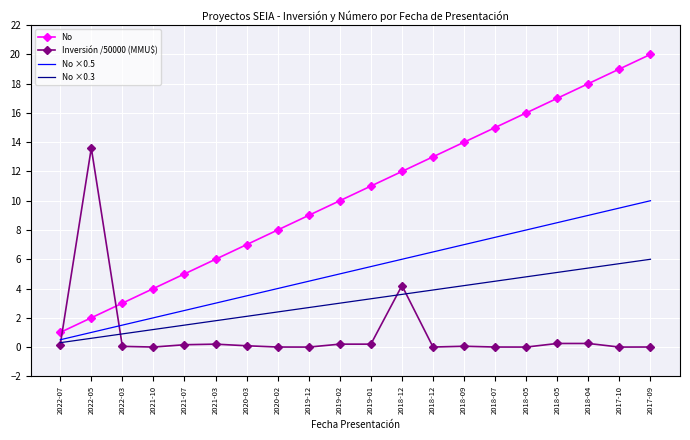

What is the label of the 9th point from the right?

2018-12